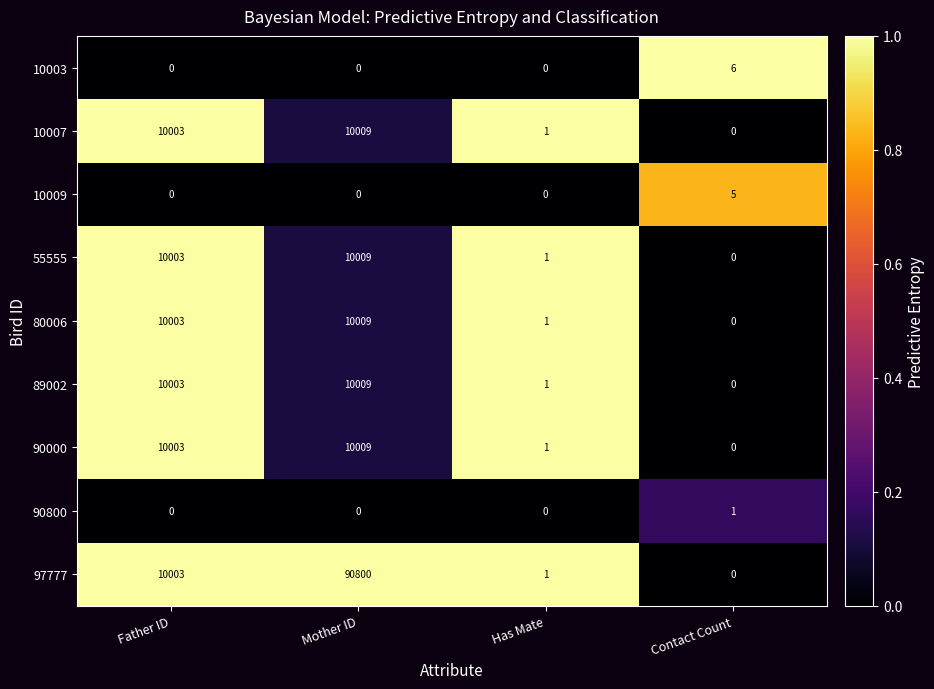

What is the difference between the highest and lowest values at Contact Count?

6